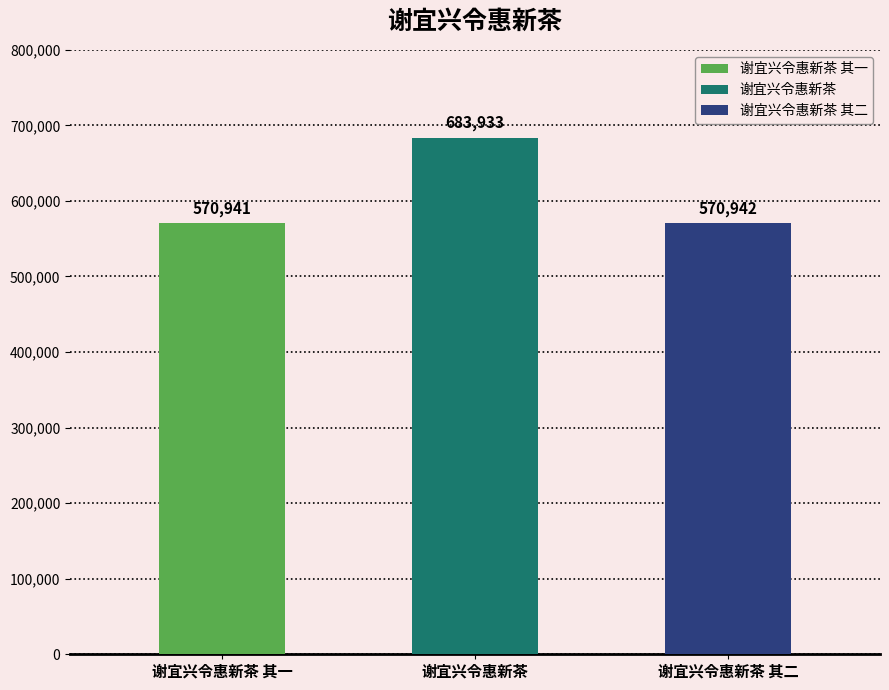

Reading left to right, transcribe all the data shown in this chart.

570941	683933	570942